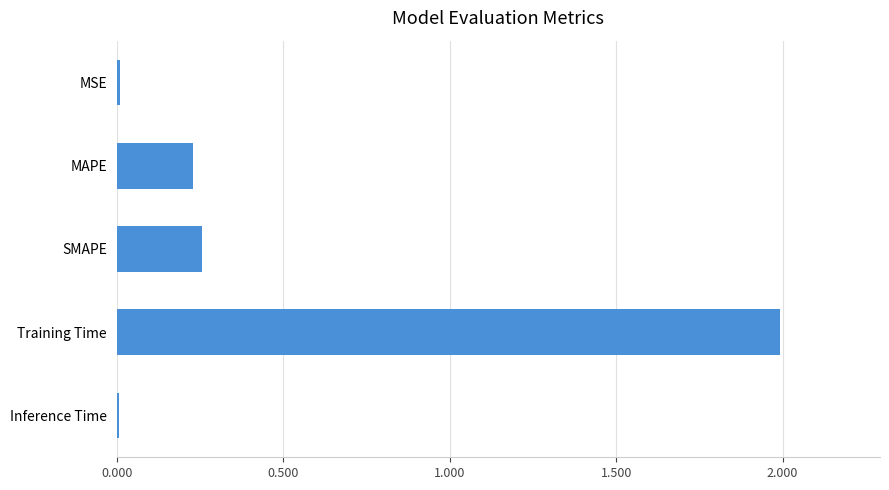

How many bars are there in total?

5